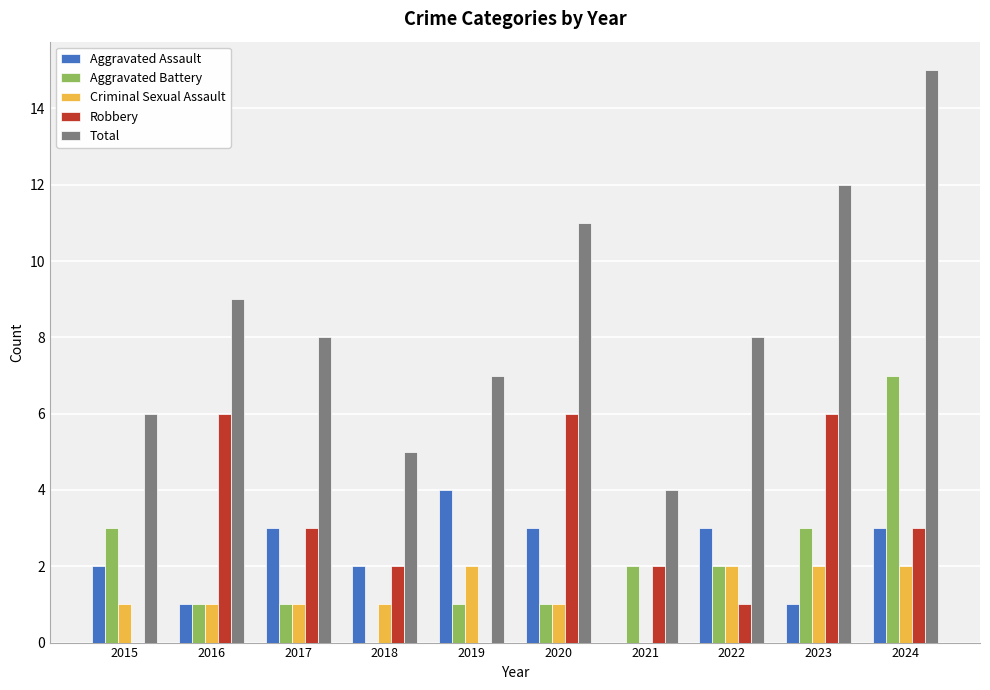

What value does the Aggravated Battery series have at 2021?

2